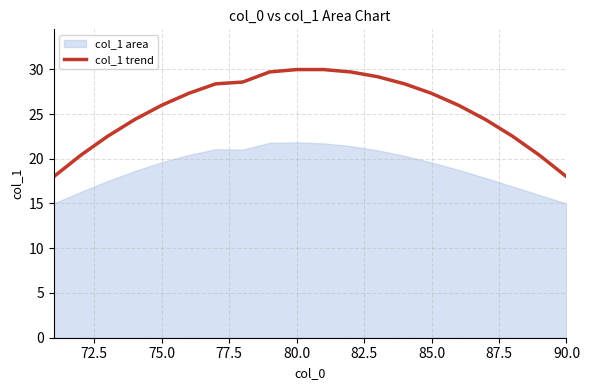

What is the highest value of the col_1 trend series?

30.0